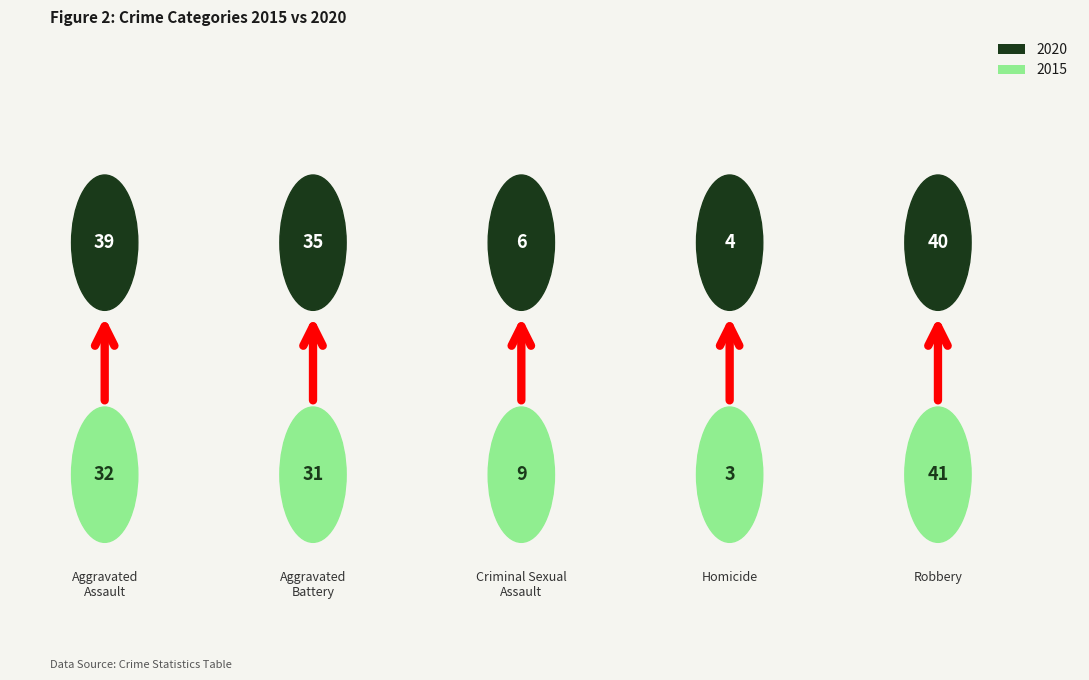

Does the chart contain stacked bars?

No